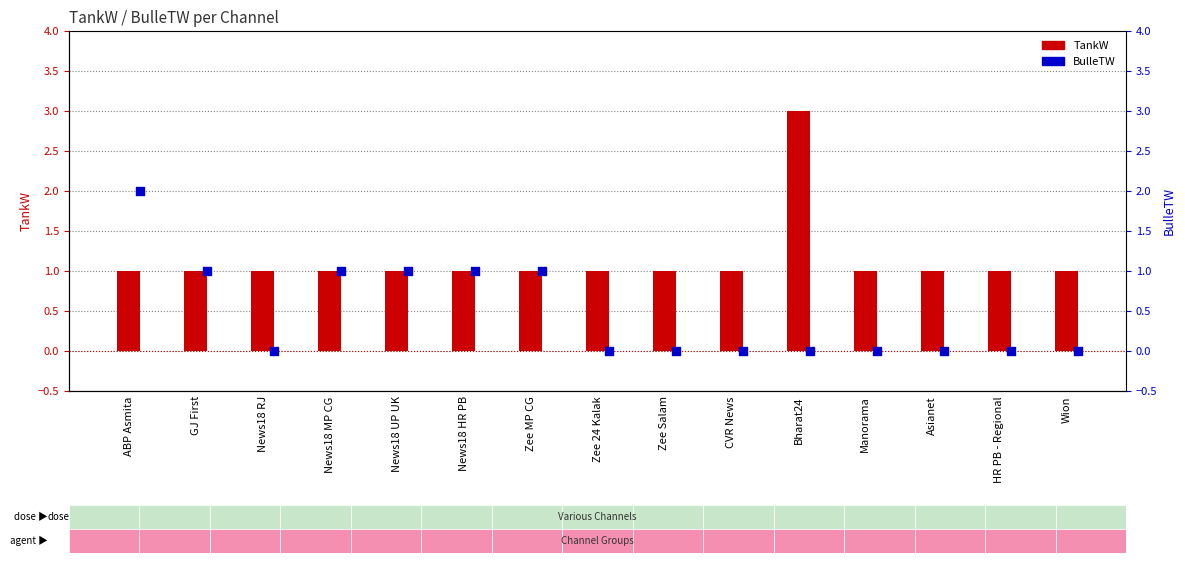

At which category is the sum across all series the highest?

ABP Asmita